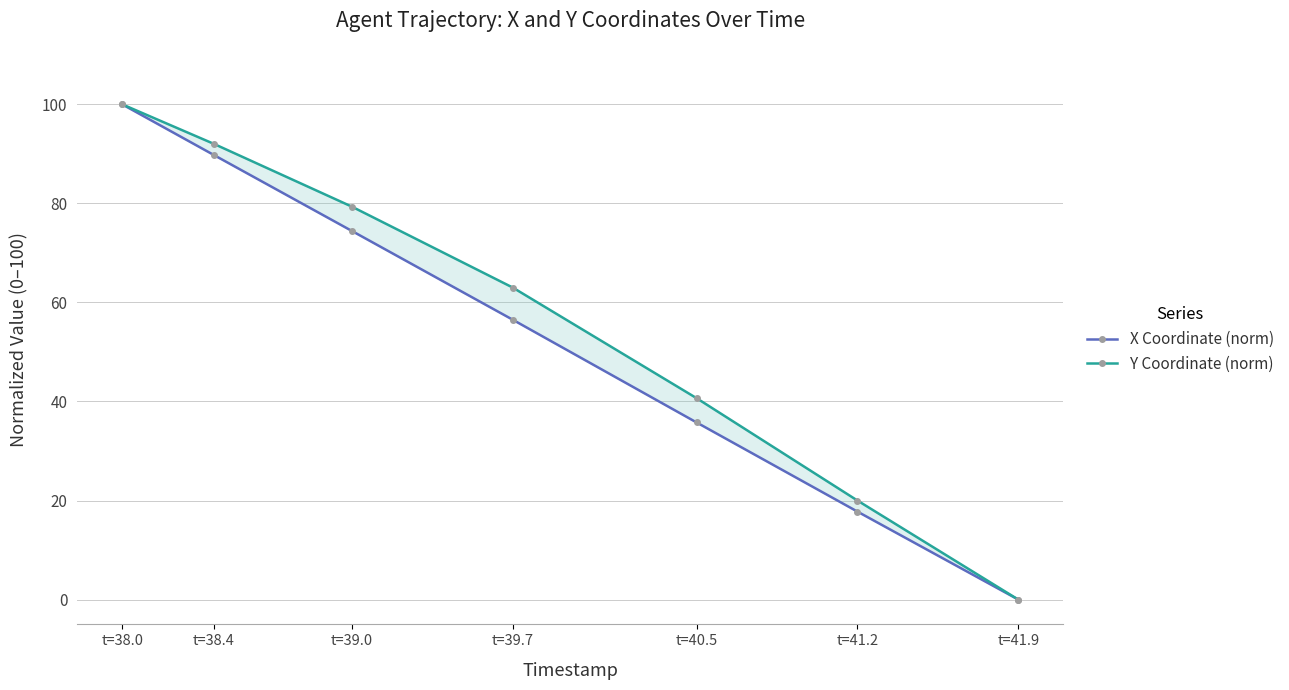

What is the total value across all series at t=41.2?

37.8